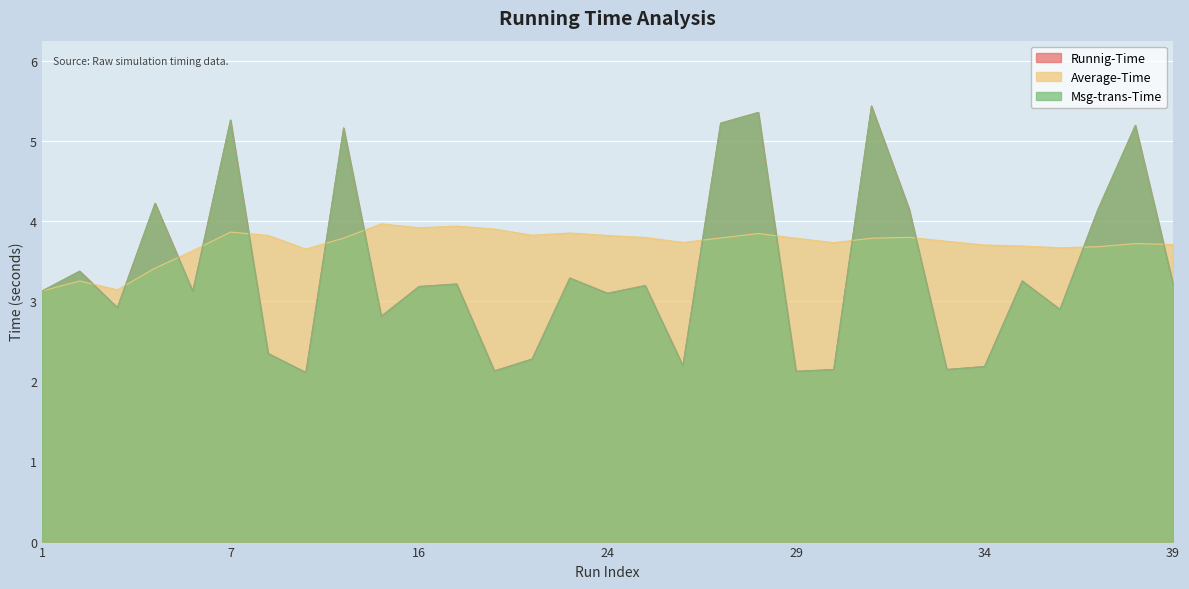

List the labels in order of Msg-trans-Time value, smallest first.

10, 29, 20, 30, 33, 34, 26, 21, 9, 15, 36, 3, 24, 6, 1, 16, 25, 18, 39, 35, 23, 2, 37, 32, 4, 11, 38, 27, 7, 28, 31